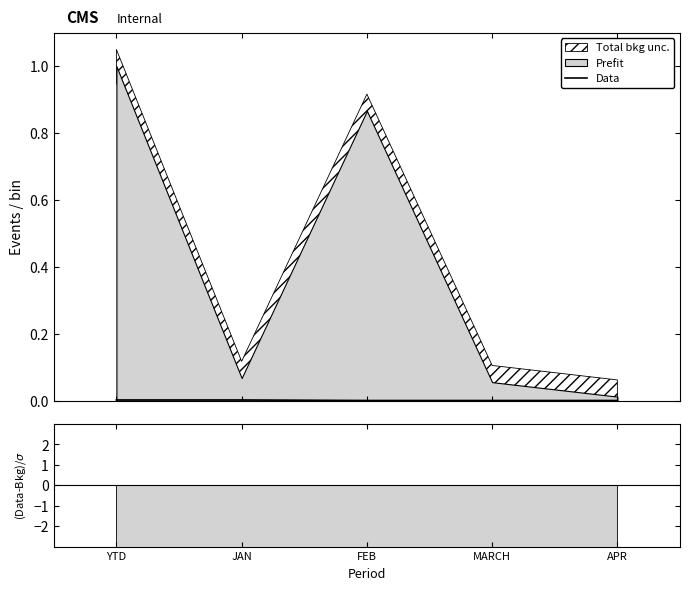

True or false: the data shows -0.0 at APR.

False